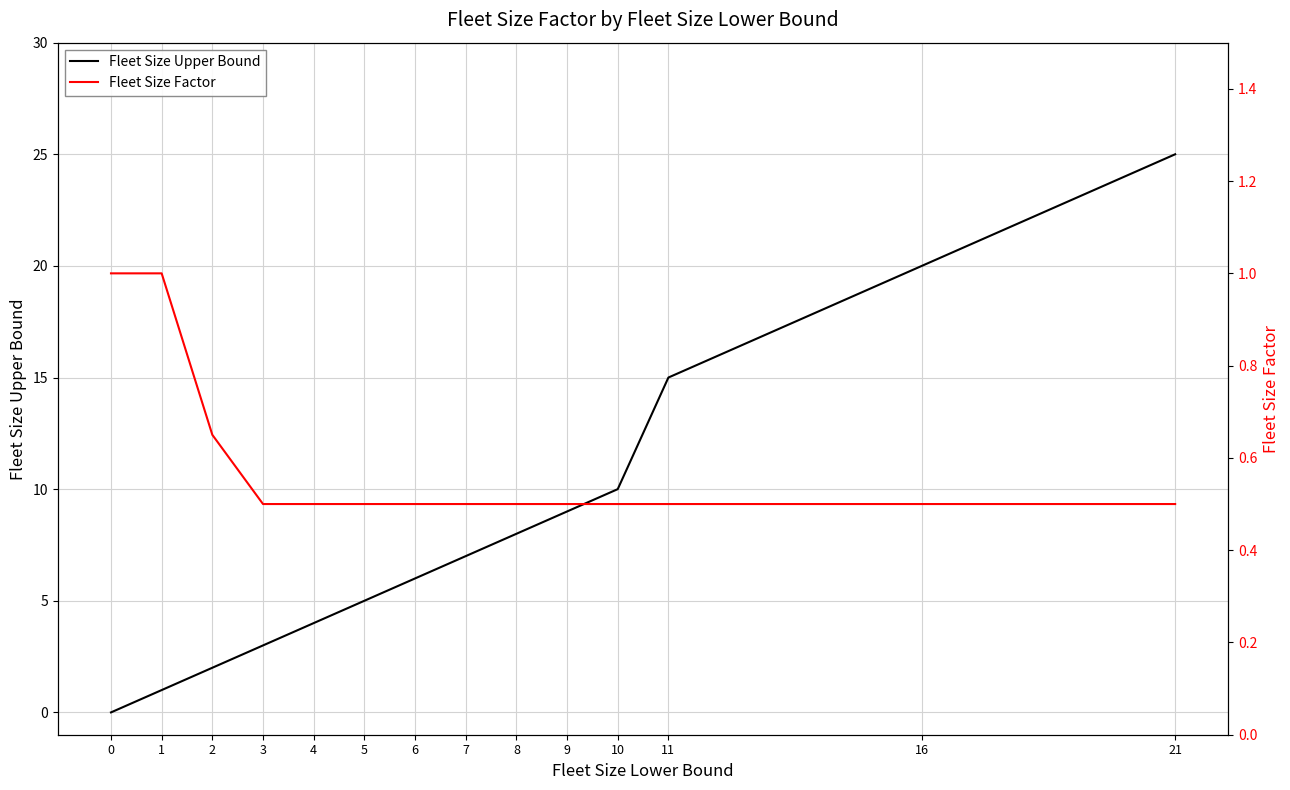

At which category is the sum across all series the highest?

21